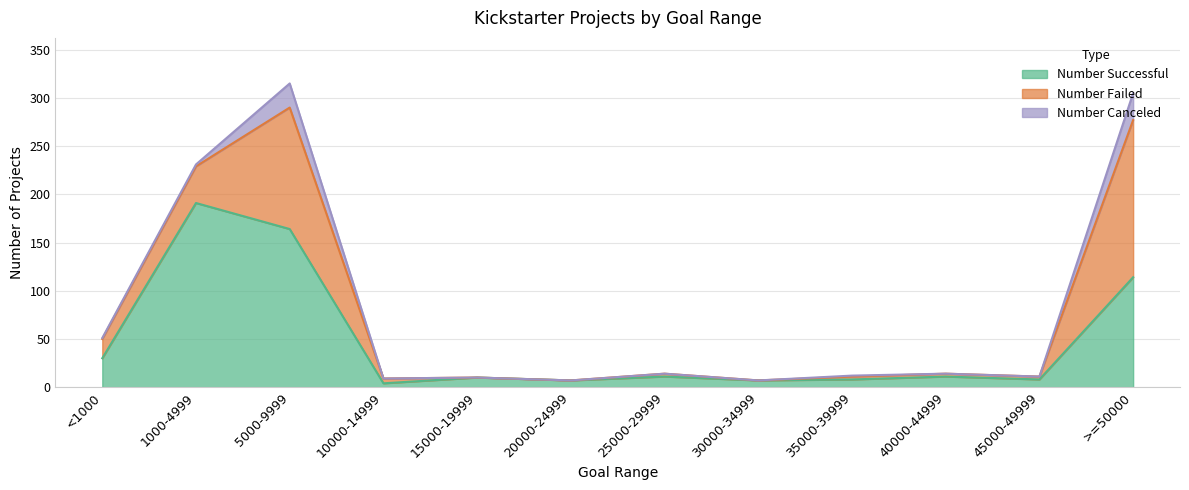

What are all the series names shown in the legend?

Number Successful, Number Failed, Number Canceled